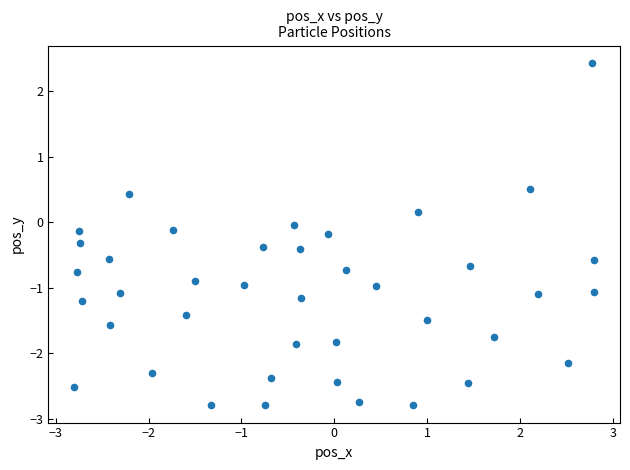

What is the range of X values (max minus min)?

5.6